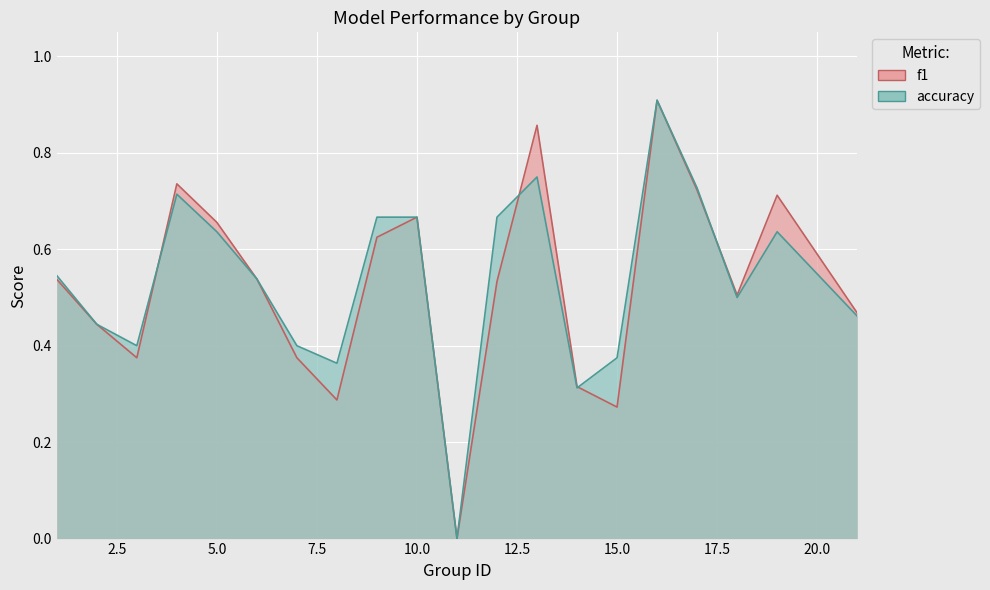

How many values in the f1 series exceed 0?

19